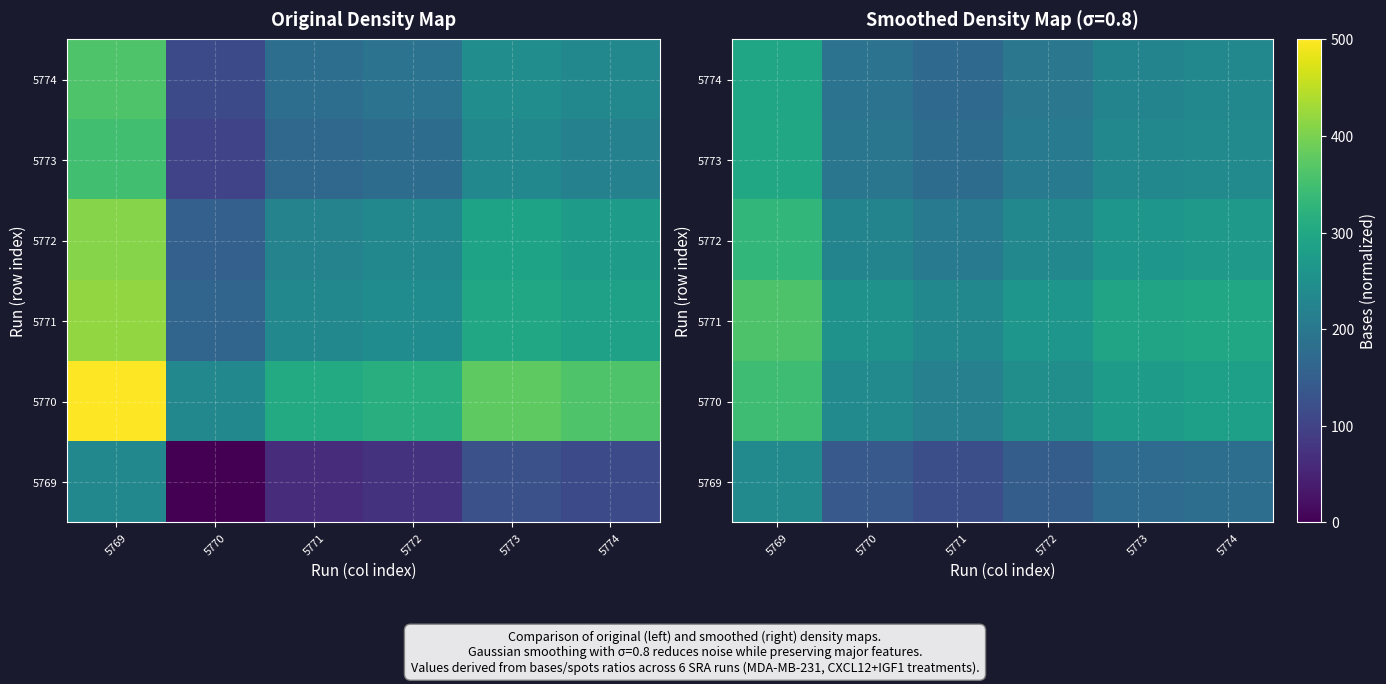

Is it true that 5769 equals 174.5 at 5773?

True